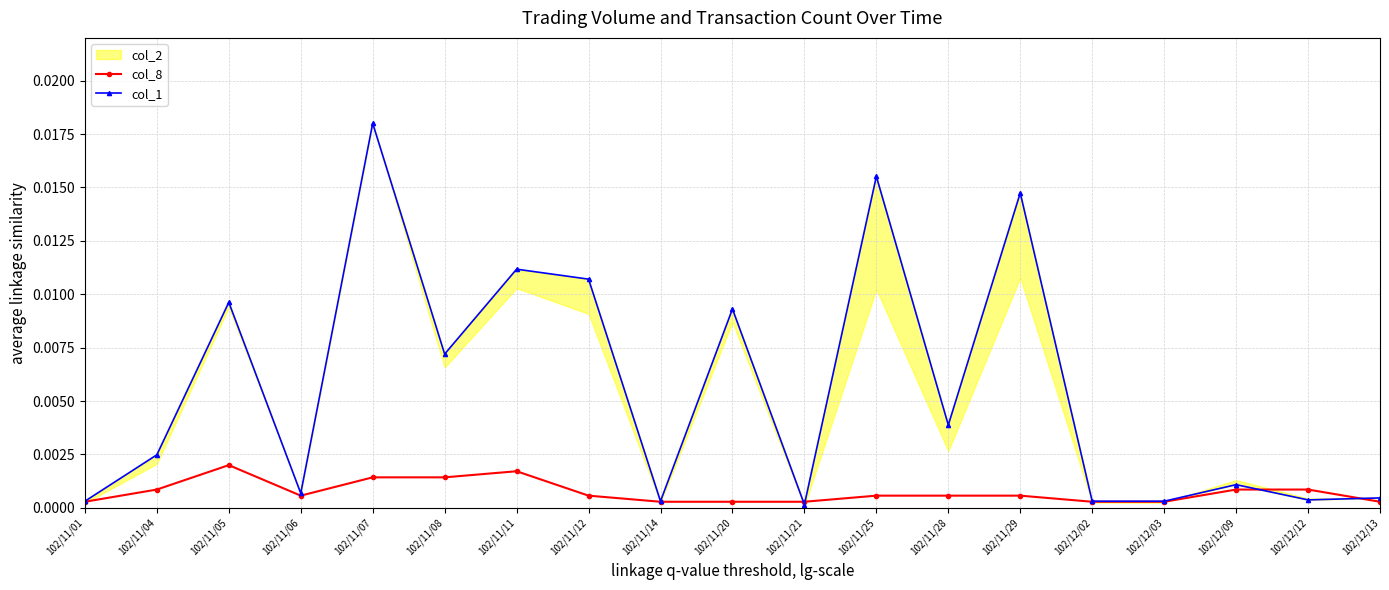

After their last crossing, which series has the higher values: col_8 or col_1?

col_1